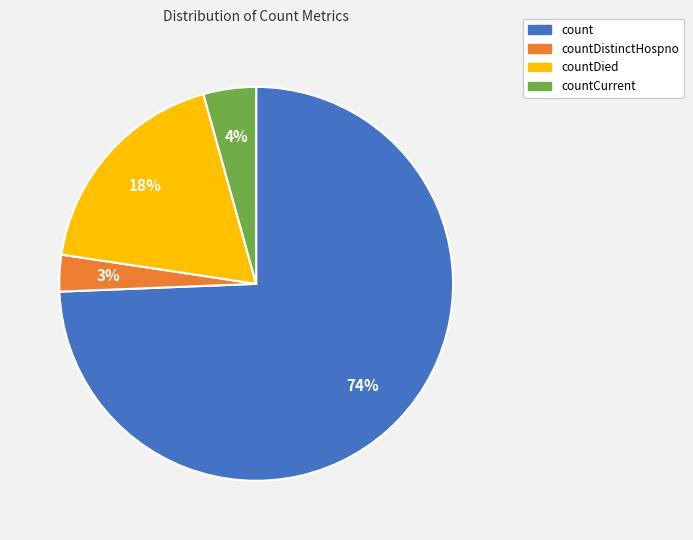

To the nearest percent, what is the average slice percentage?

25%